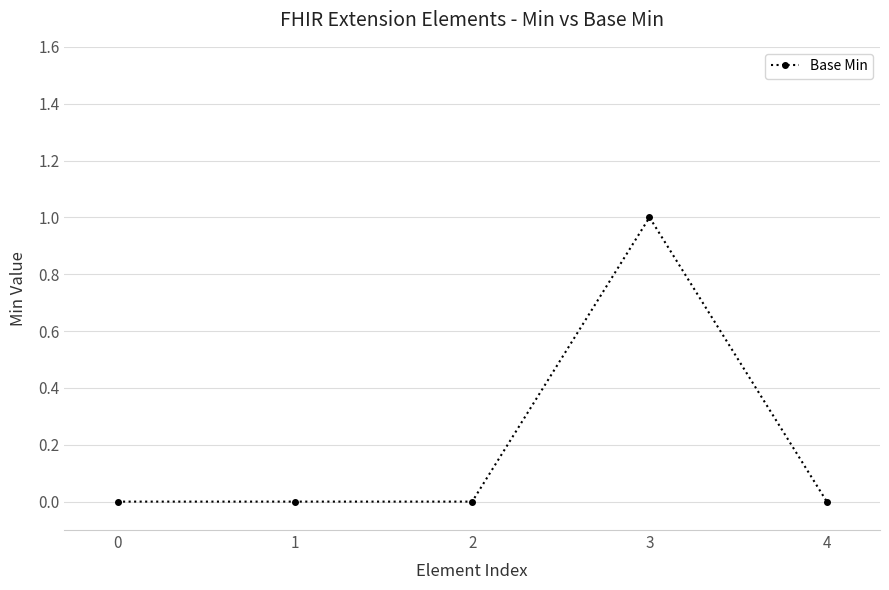

How many lines are shown in the chart?

1